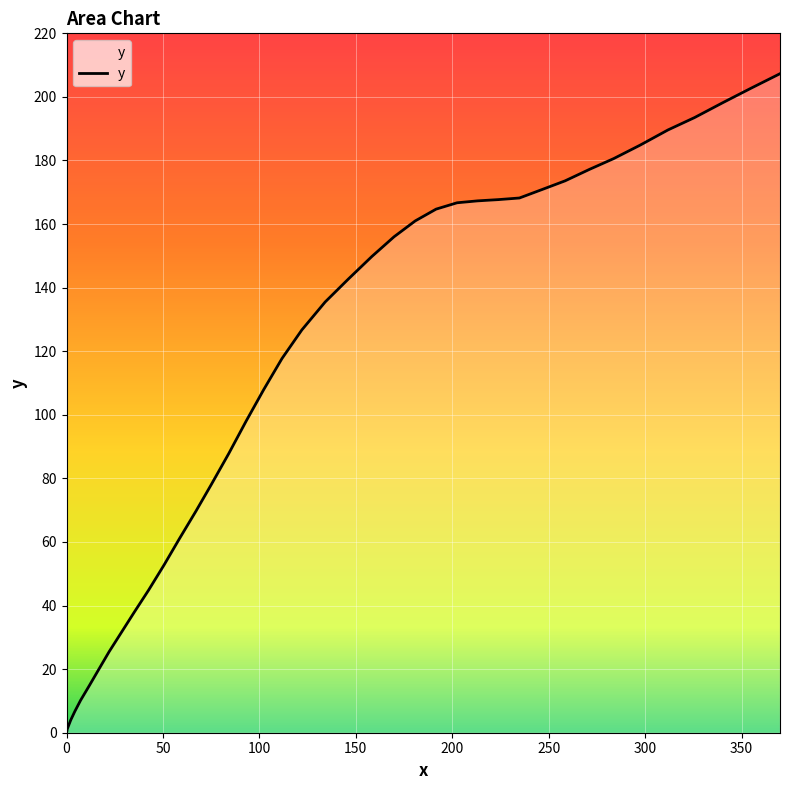

What is the maximum value shown in the chart?

207.3